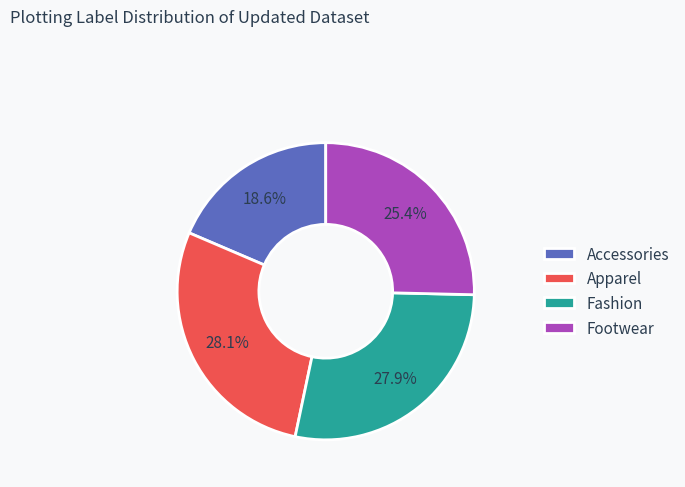

Do Fashion and Apparel together represent more than half of the pie?

Yes